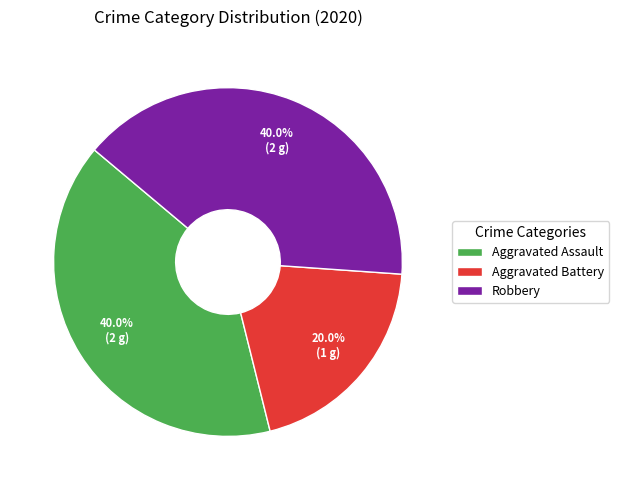

The Robbery slice represents 30% of the pie. True or false?

False